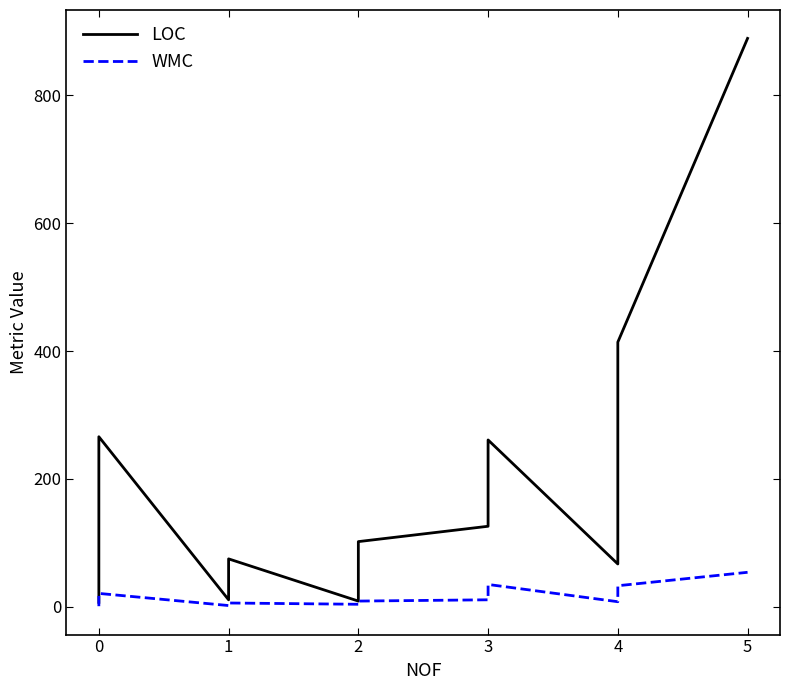

Does the chart have visible grid lines?

No